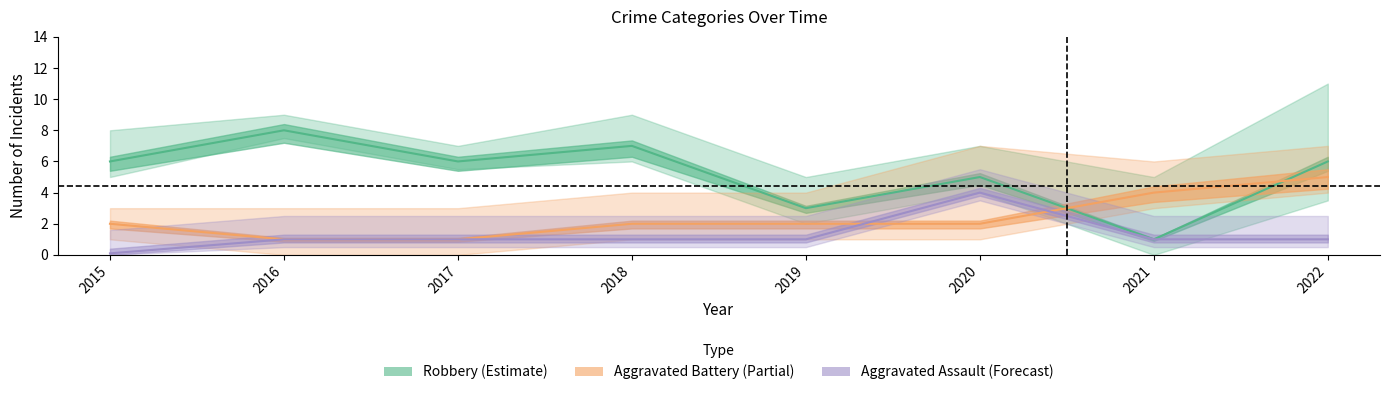

Is the value of Aggravated Battery at 2021 greater than the value of Robbery at 2018?

No